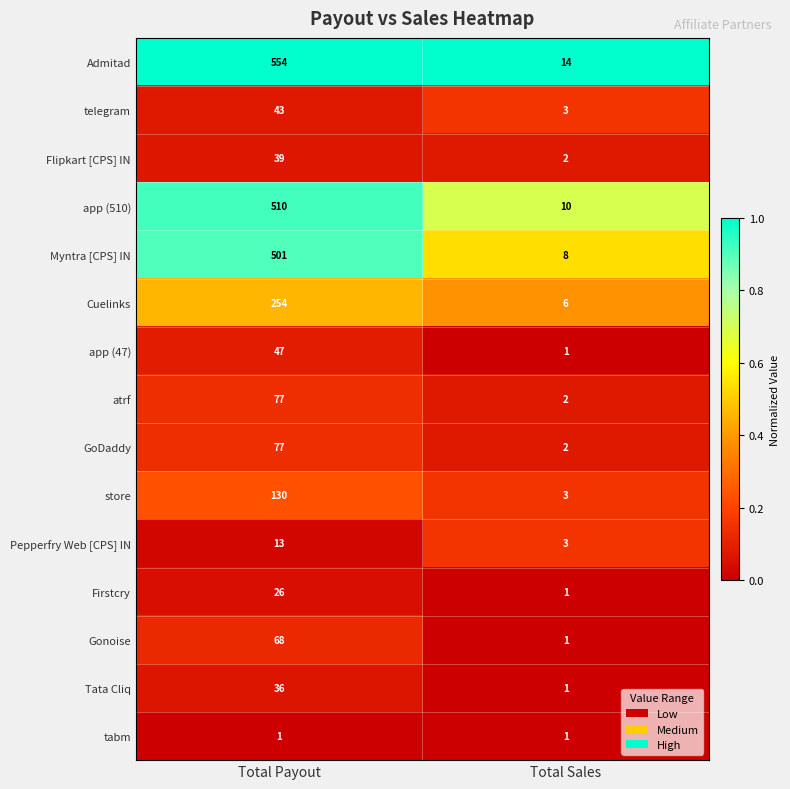

What is the sum of the Admitad values at Total Sales and Total Payout?

568